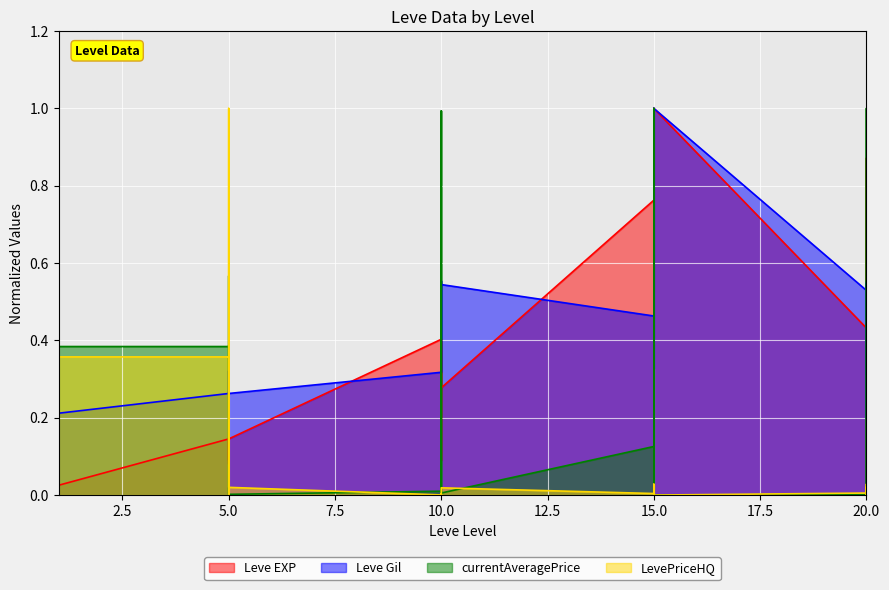

Is it true that Leve Gil equals 0.3 at 5?

True